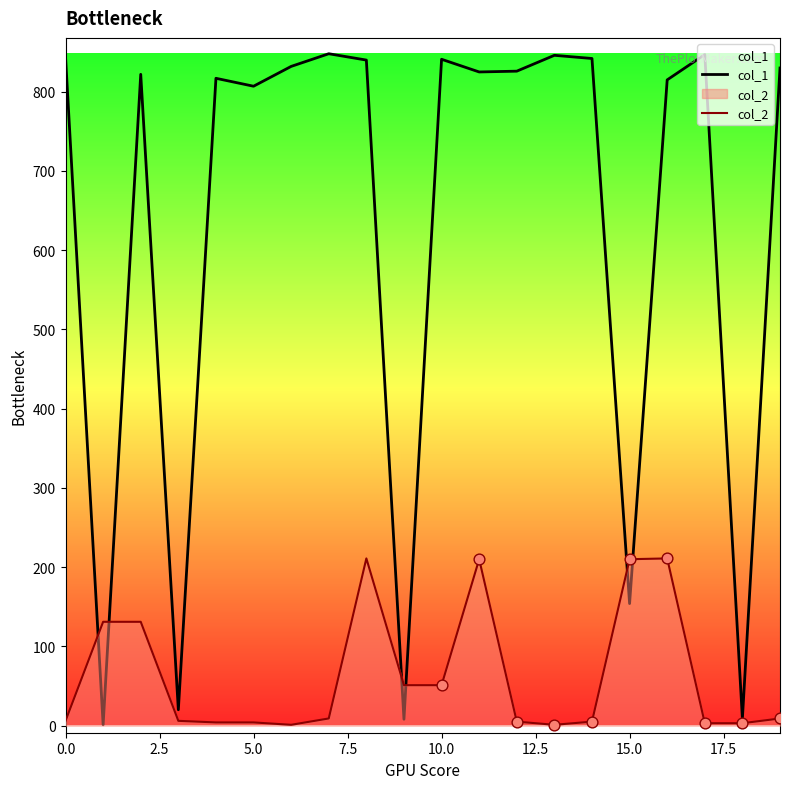

What are all the series names shown in the legend?

col_1, col_2